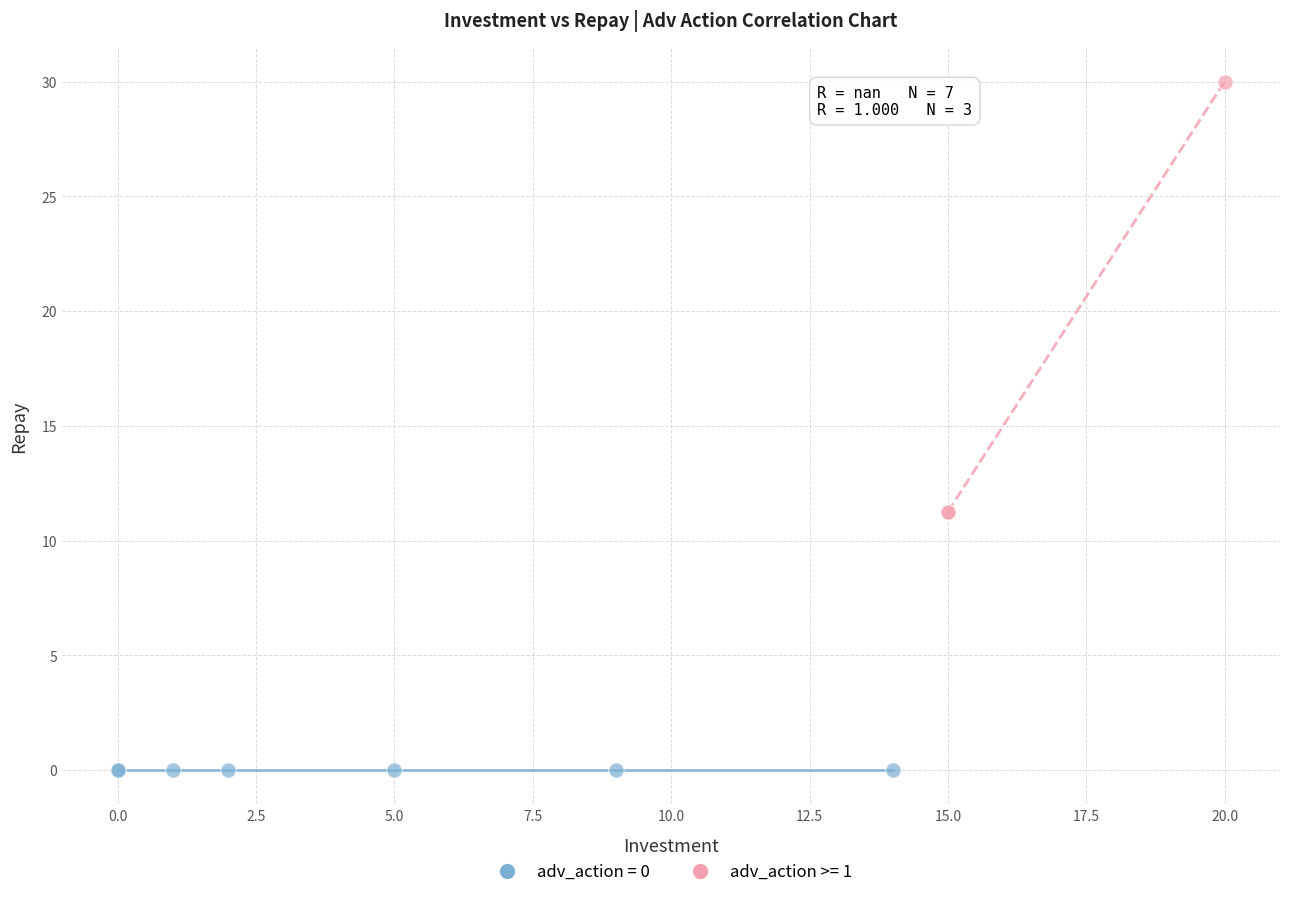

Which series reaches the maximum Y coordinate?

adv_action >= 1